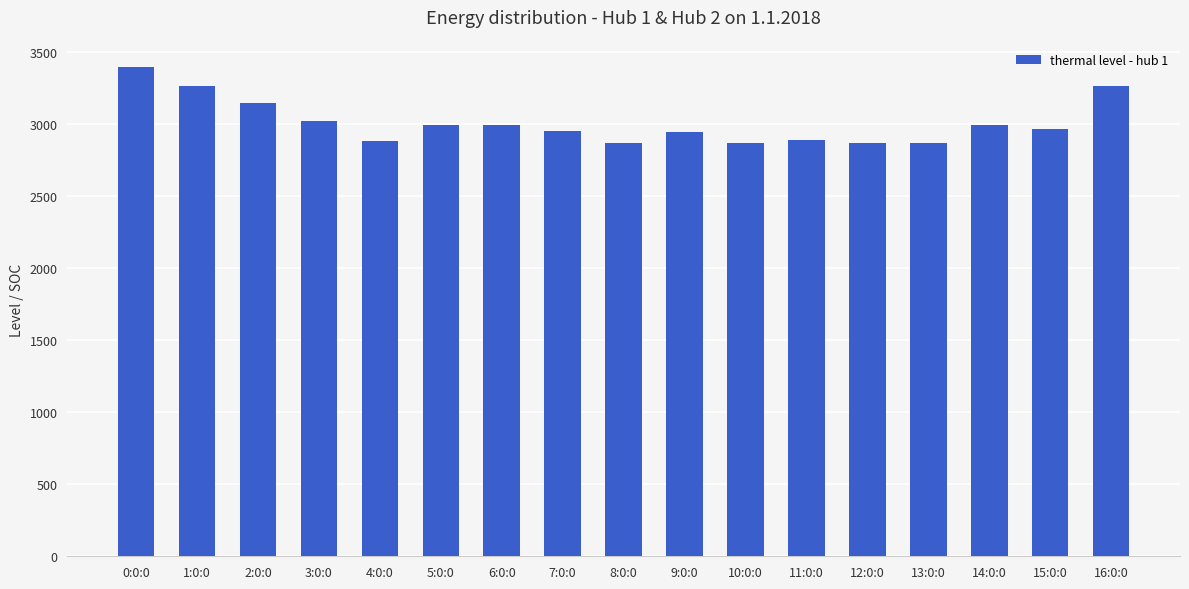

What is the value of the 4th bar from the left?

3020.1